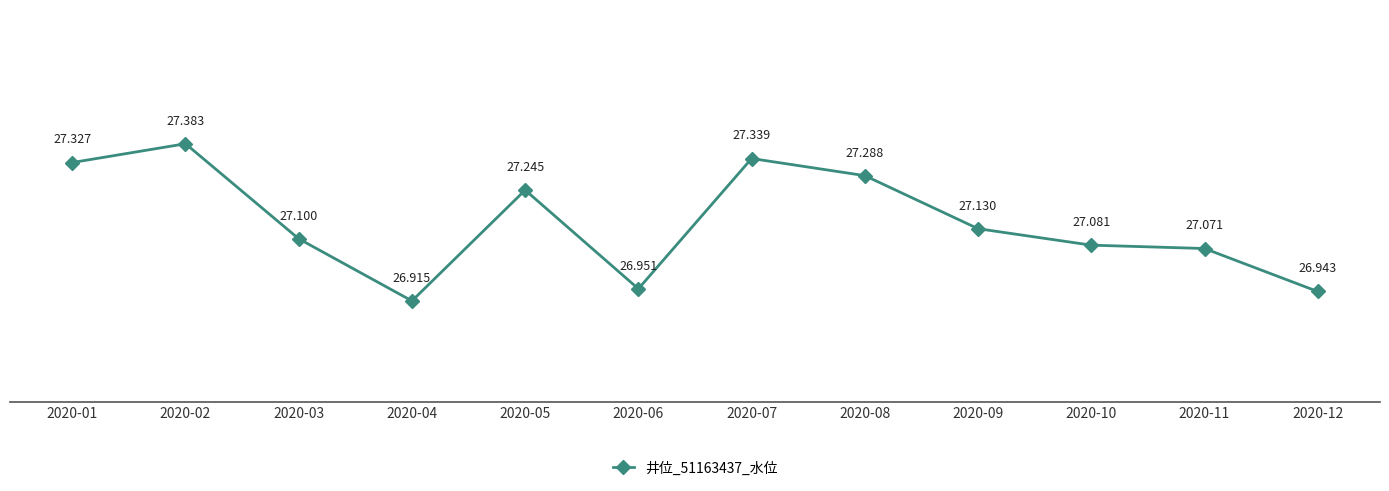

True or false: the data shows 48.6 at 2020-07.

False